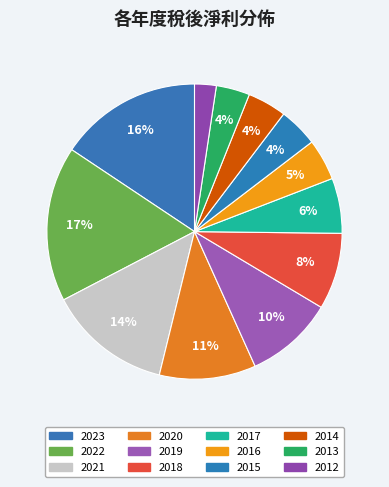

How many segments does this pie chart have?

12